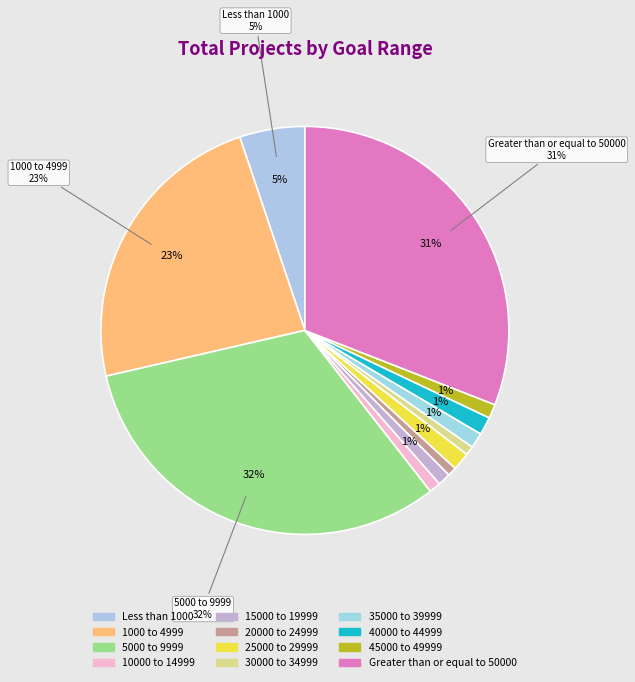

Do Less than 1000 and 30000 to 34999 together represent more than half of the pie?

No